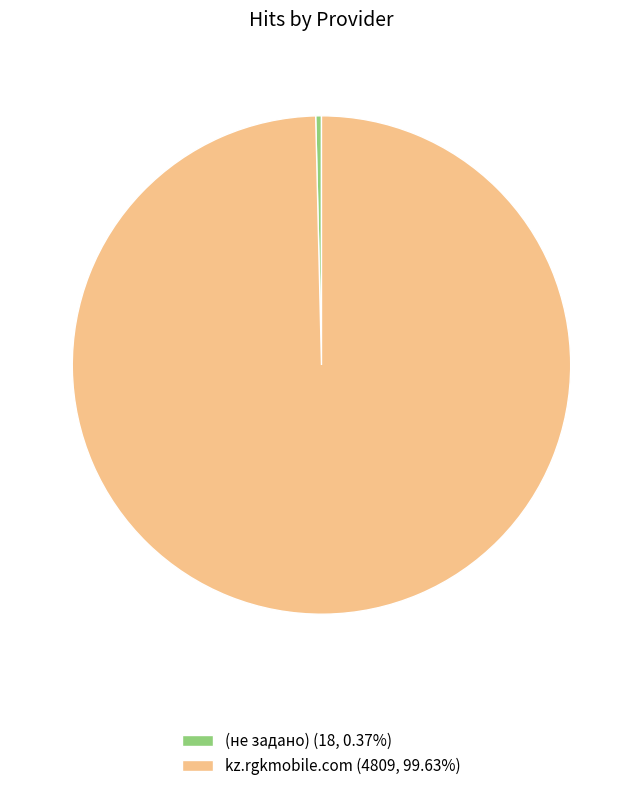

Do kz.rgkmobile.com (4809, 99.63%) and (не задано) (18, 0.37%) together represent more than half of the pie?

Yes